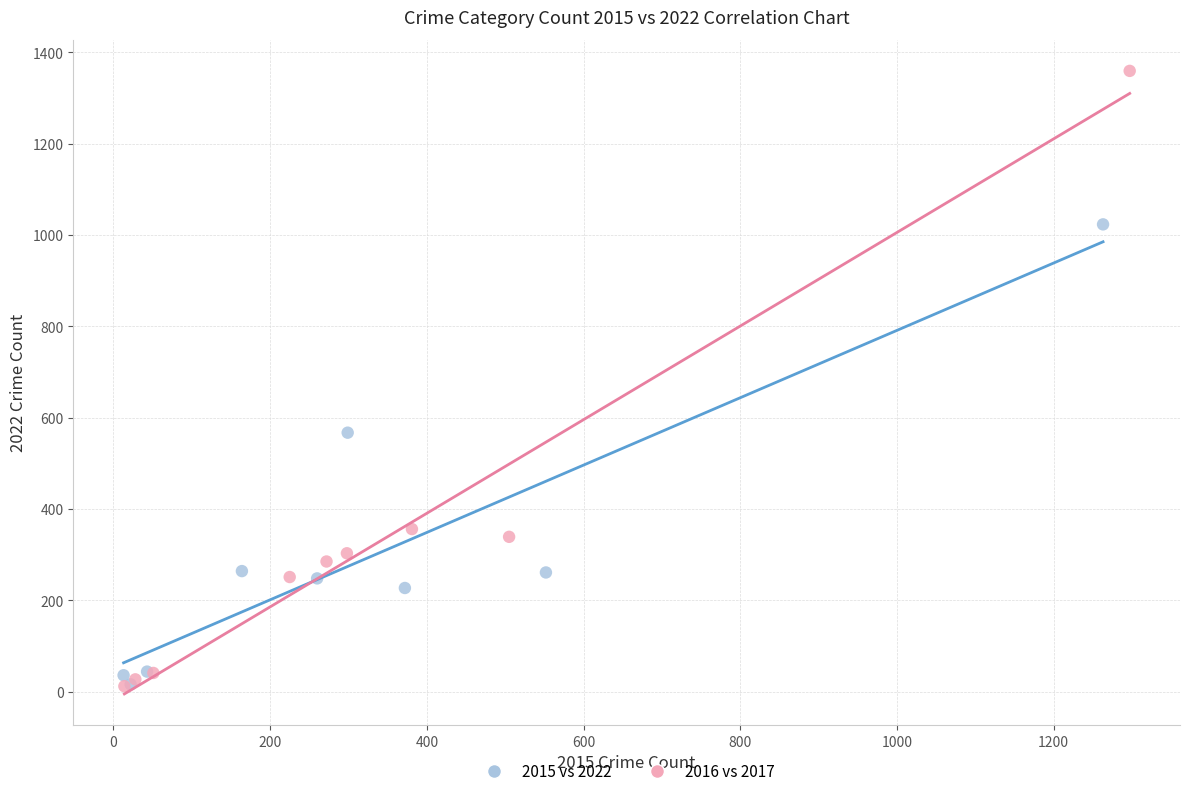

Which series has the largest Y range (max minus min)?

2016 vs 2017